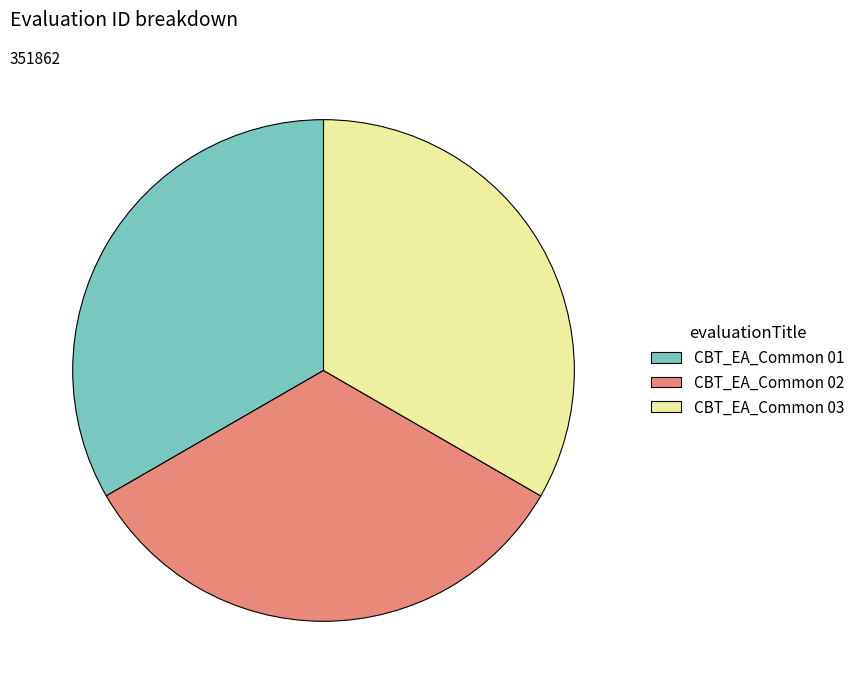

What is the ratio of the value at CBT_EA_Common 03 to the value at CBT_EA_Common 01?

1.0